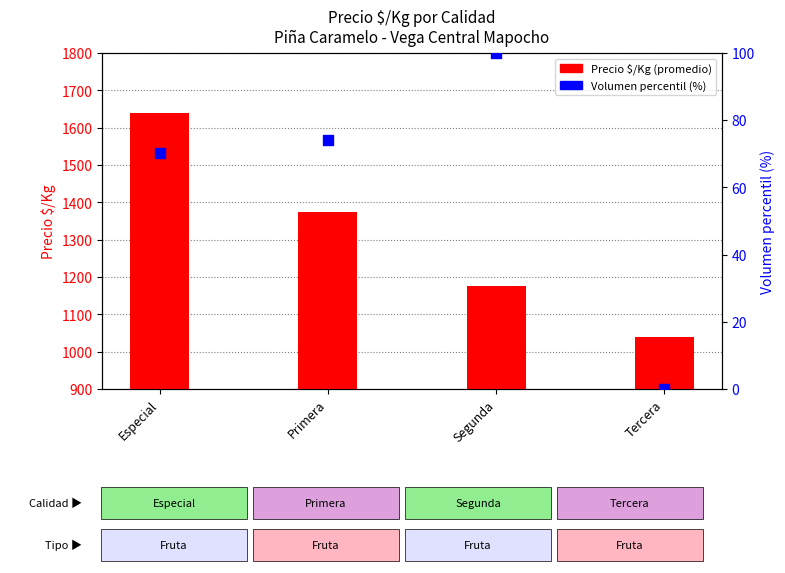

What is the total value across all series at Segunda?

1275.0